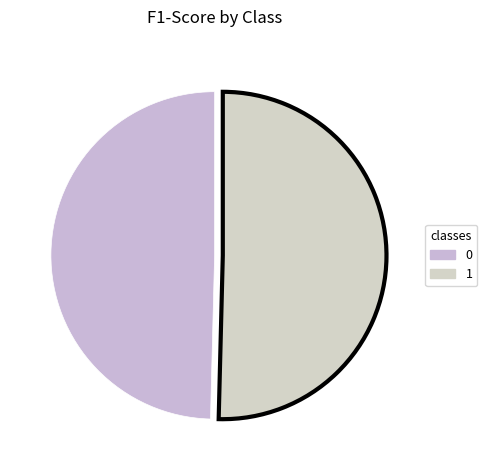

How many segments does this pie chart have?

2